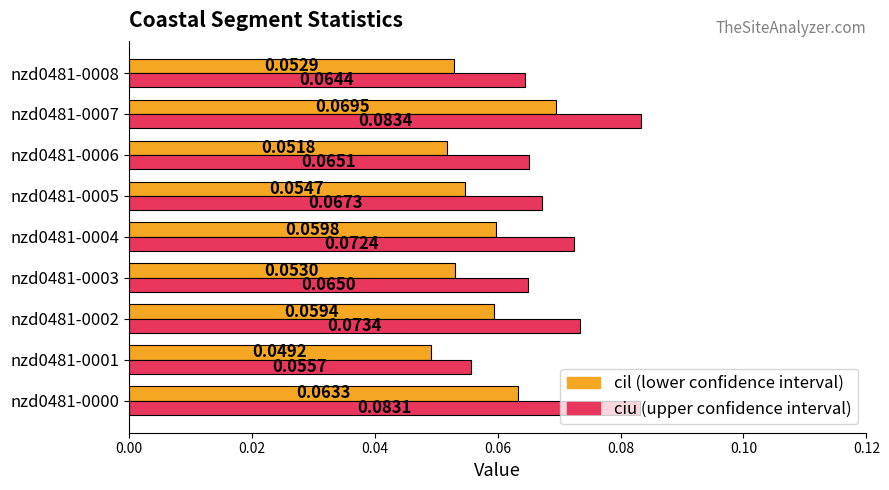

At which category is the sum across all series the highest?

nzd0481-0007